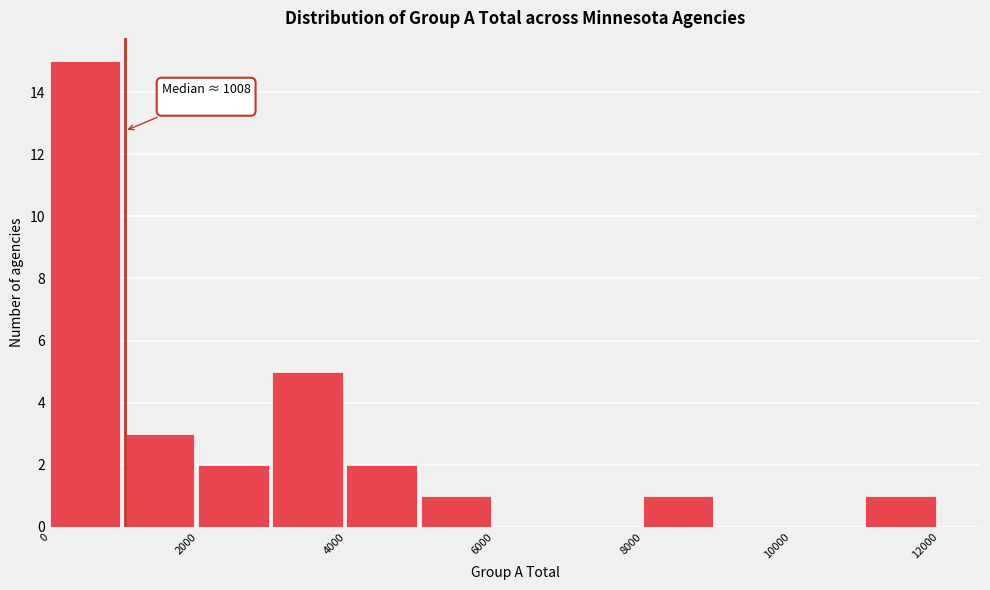

Over which range of the x-axis is the bar tallest?

0 to 1000